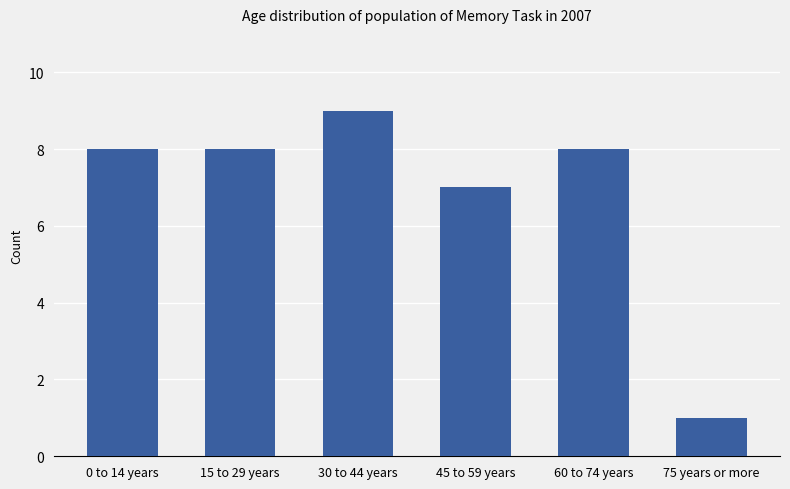

How many data points does each series have?

6